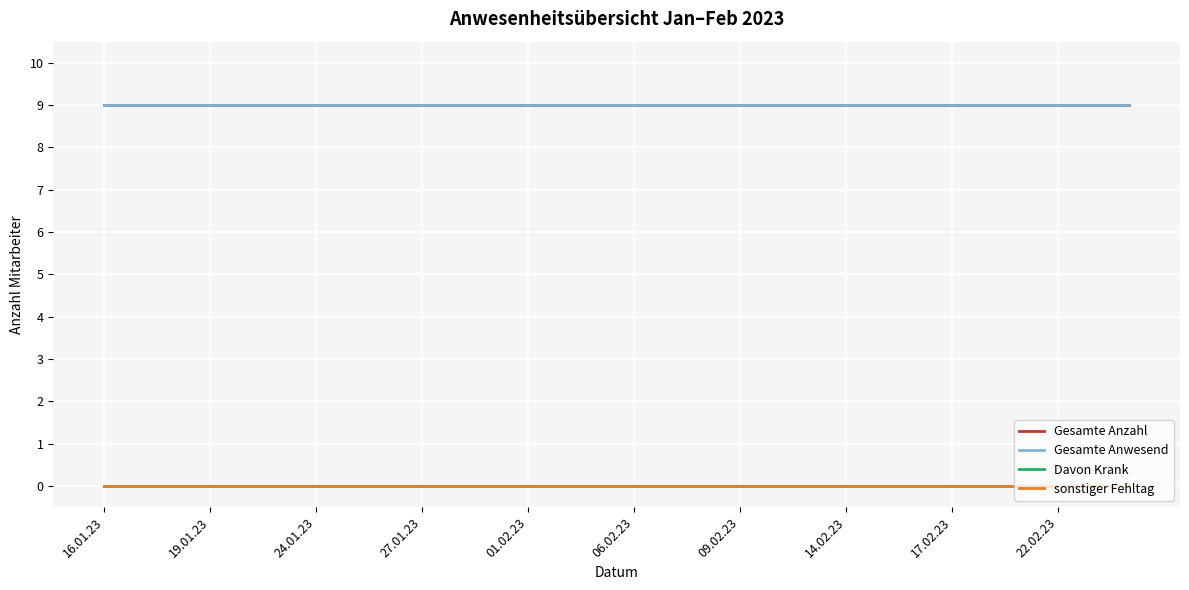

Is this an area chart (filled region under the line)?

No